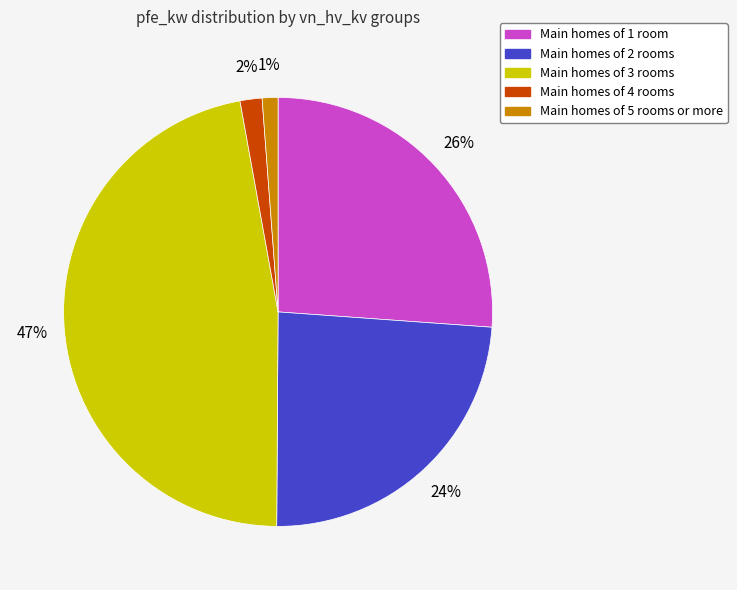

Count the number of slices in the pie.

5